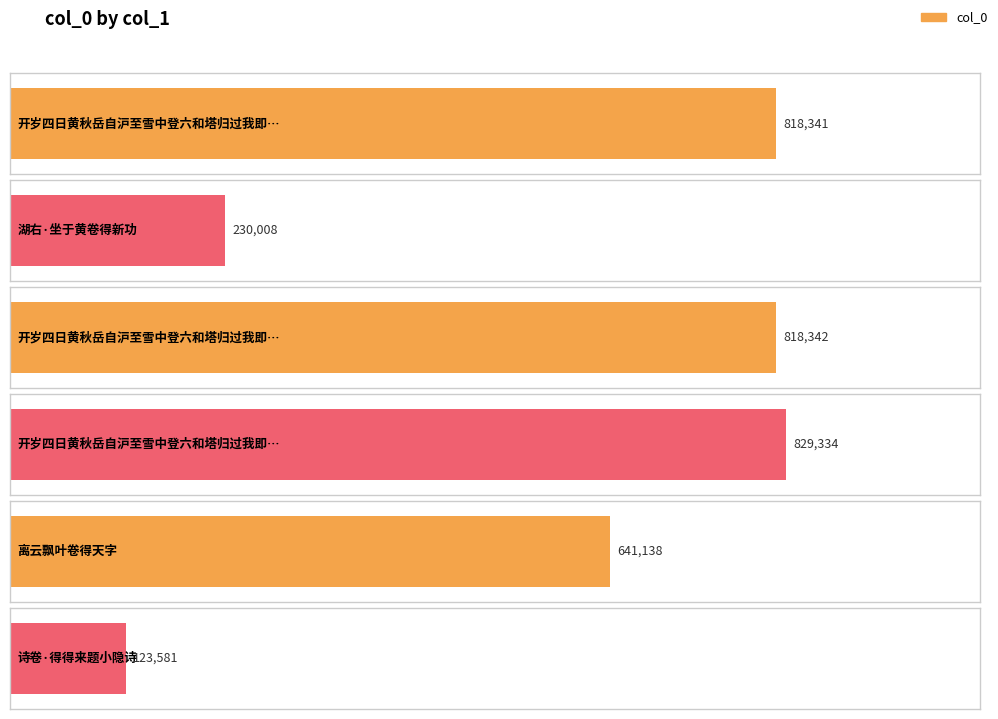

Reading right to left, extract all data points from this chart.

诗卷·得得来题小隐诗=123581	离云飘叶卷得天字=641138	开岁四日黄秋岳自沪至雪中登六和塔归过我即别戏赠并题新诗卷得二绝=829334	开岁四日黄秋岳自沪至雪中登六和塔归过我即别戏赠并题新诗卷得二绝 其二=818342	湖右·坐于黄卷得新功=230008	开岁四日黄秋岳自沪至雪中登六和塔归过我即别戏赠并题新诗卷得二绝 其一=818341